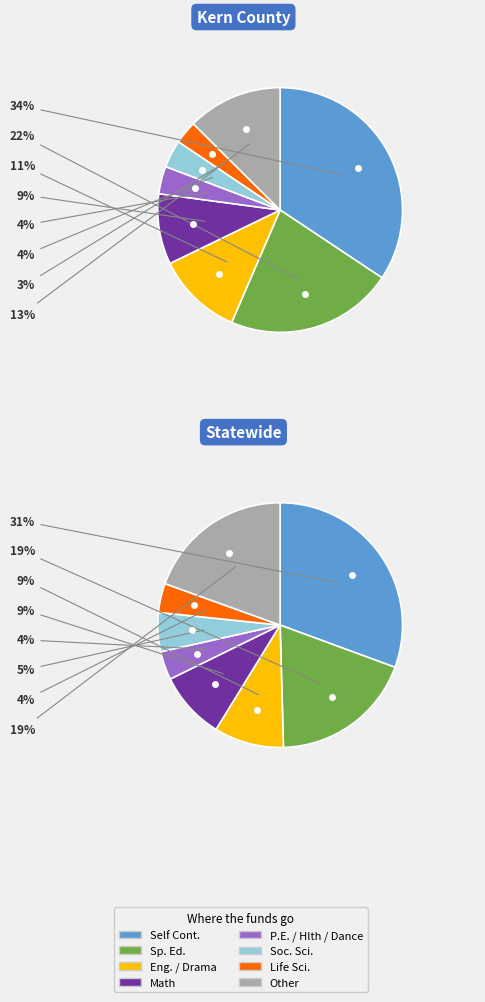

Which category has the biggest portion of the pie?

Self Cont.